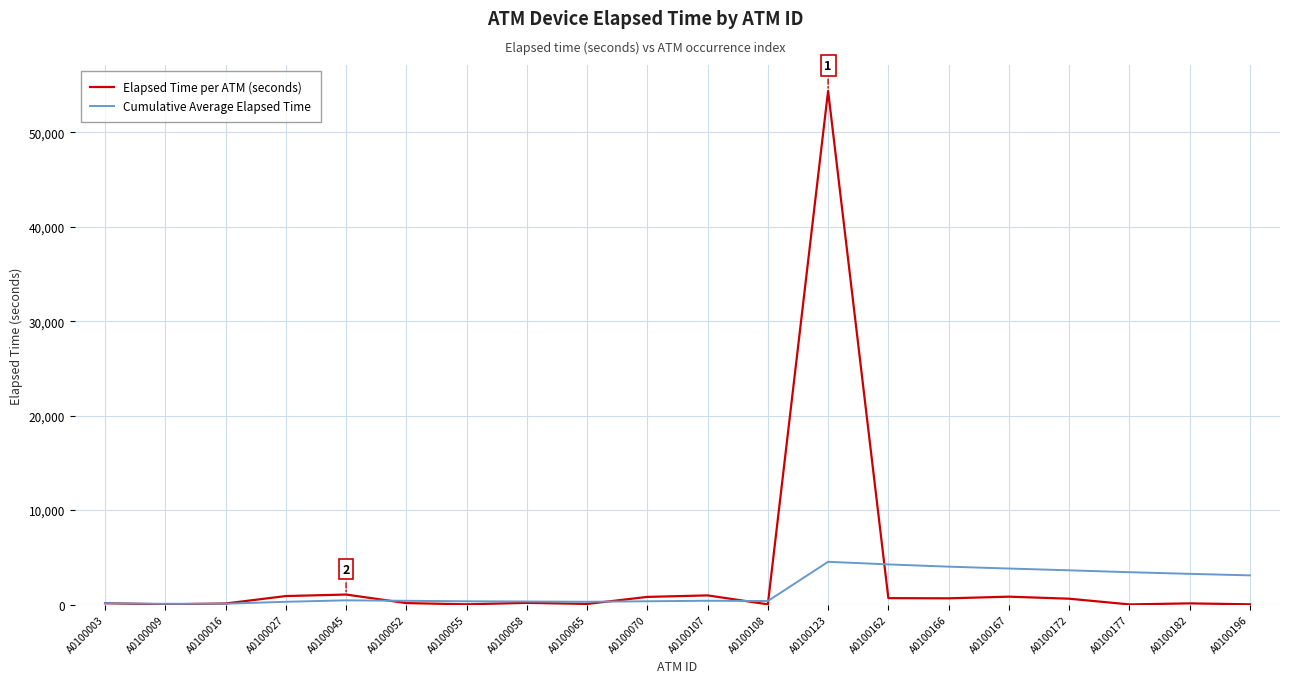

Count the number of categories in the chart.

20